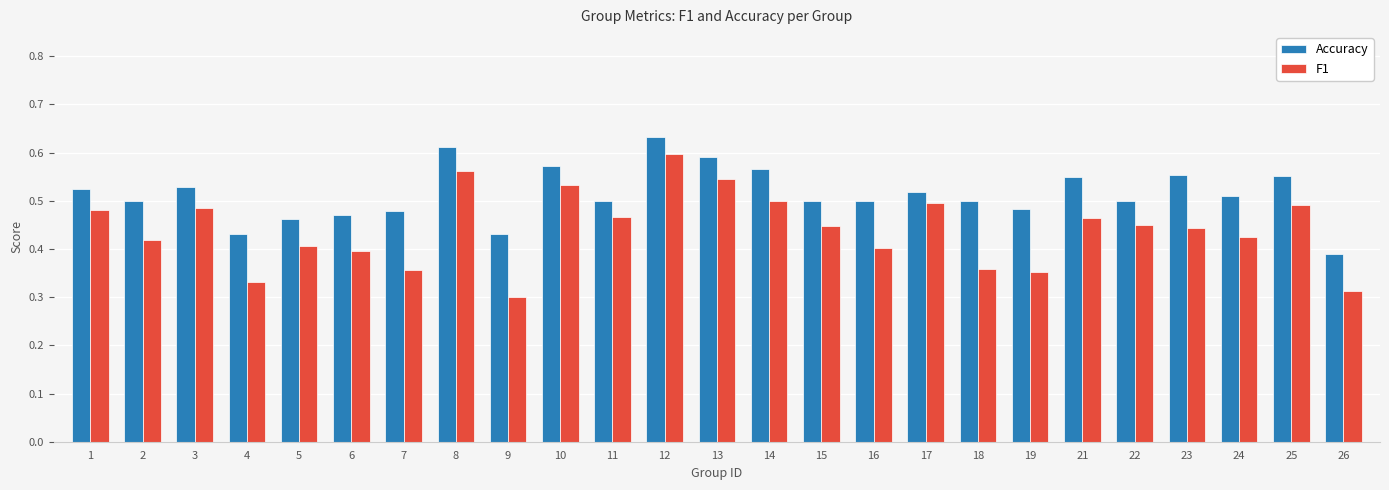

What is the sum of the Accuracy values at 11 and 17?

1.0